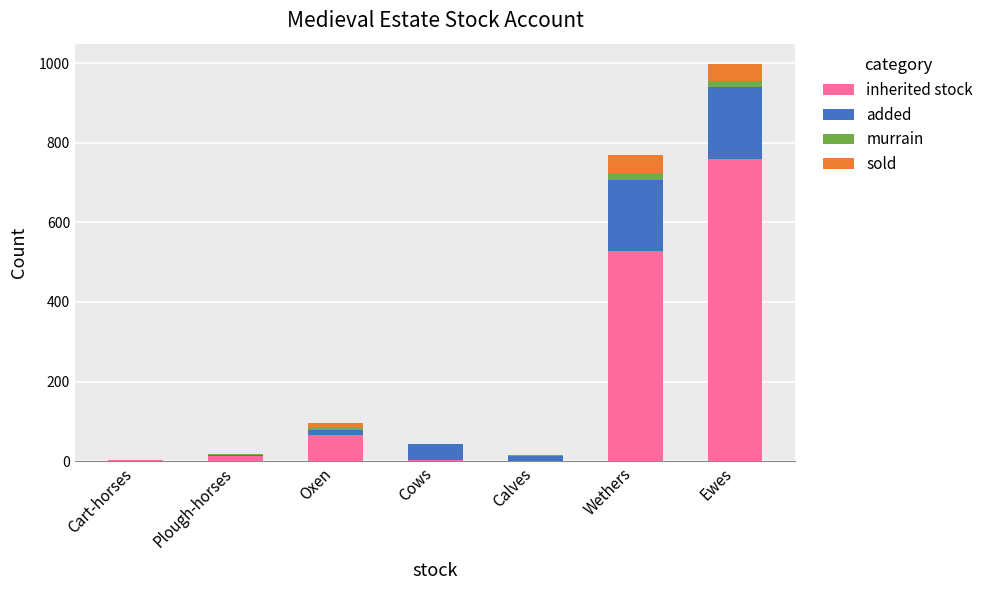

Is it true that inherited stock equals 66 at Oxen?

True